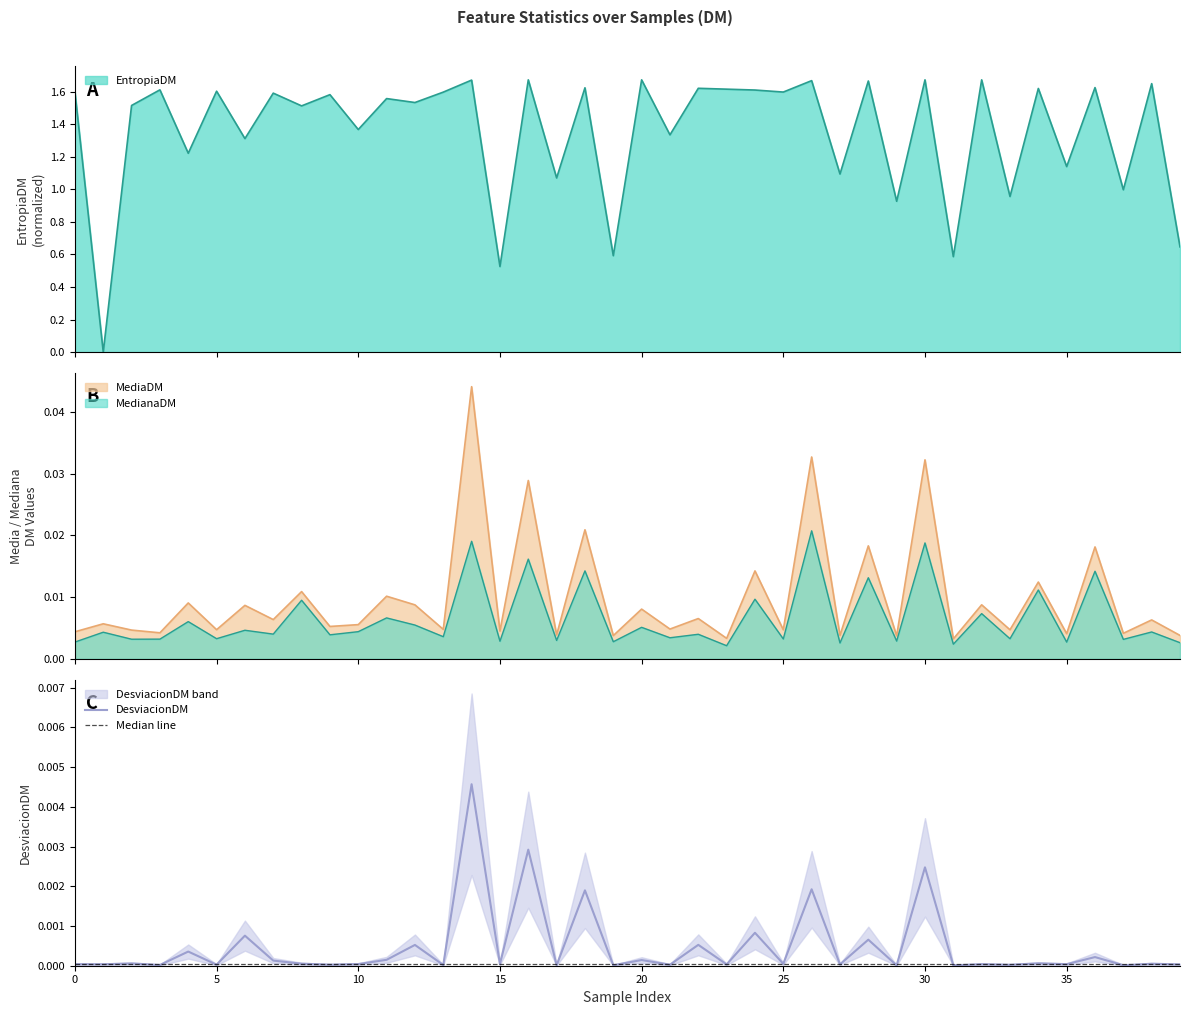

Which series has the largest range (max minus min)?

EntropiaDM